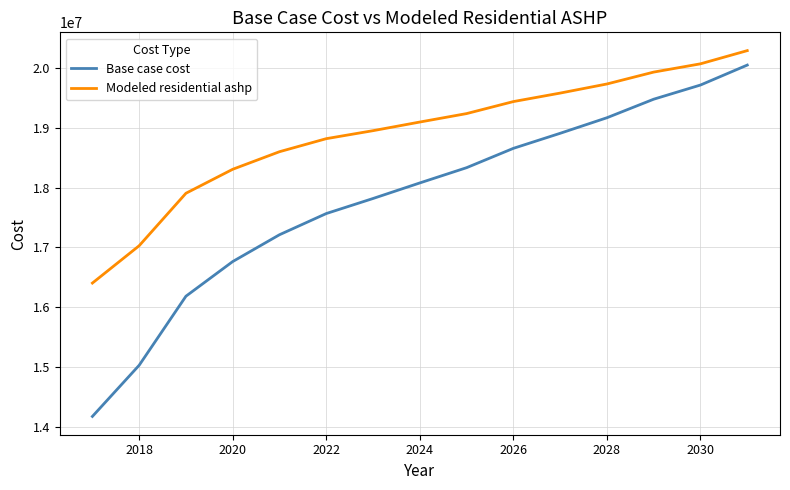

What is the greatest value displayed?

20288510.5